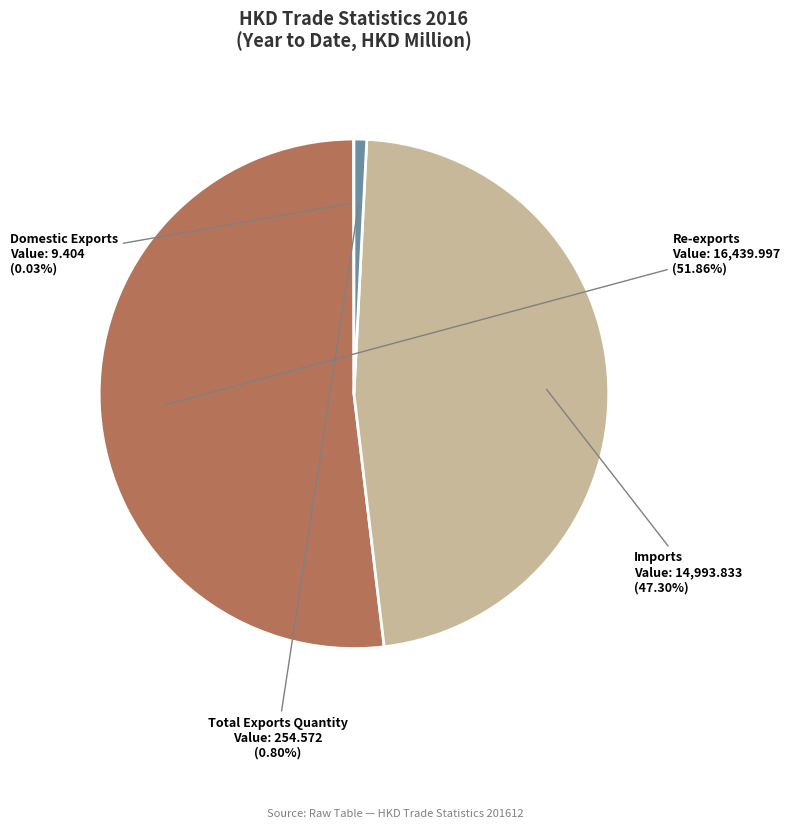

Approximately how many times larger is the value at Re-exports compared to Total Exports Quantity?

64.6